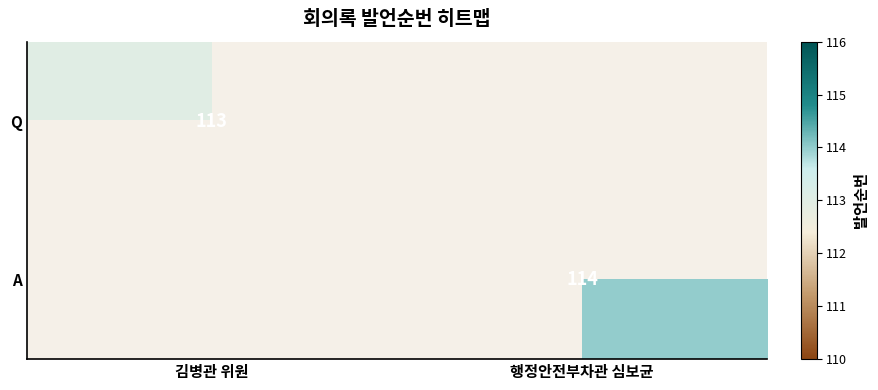

Which label corresponds to the smallest value in the chart?

김병관 위원